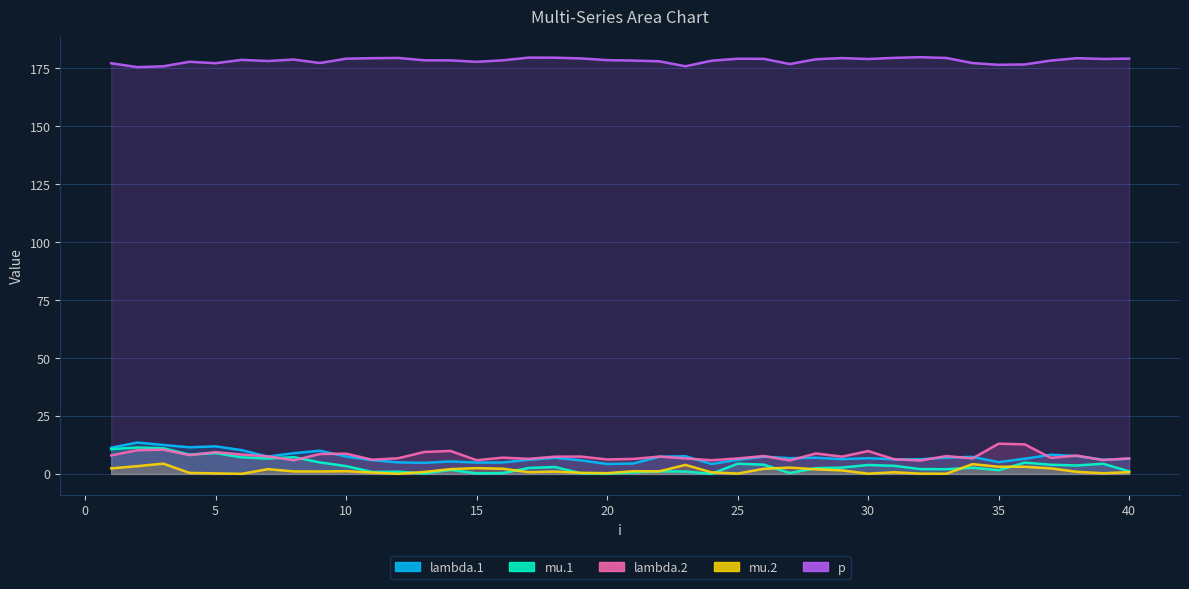

What is the maximum value for mu.2?

4.4